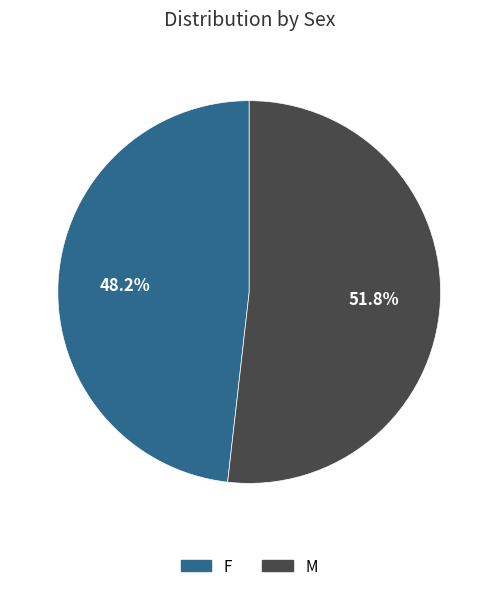

True or false: F accounts for 48% of the total.

True